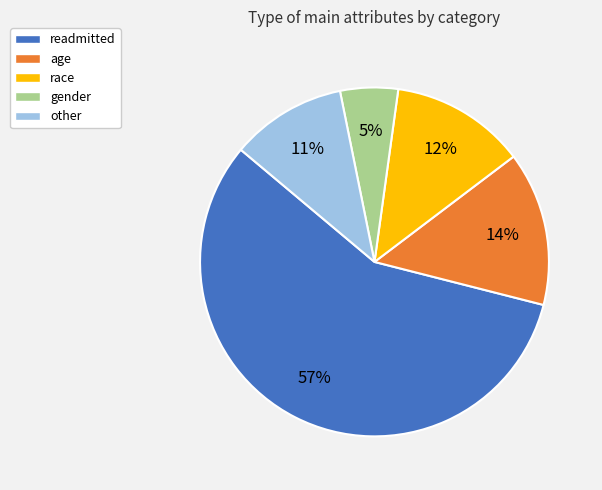

True or false: gender accounts for 5% of the total.

True